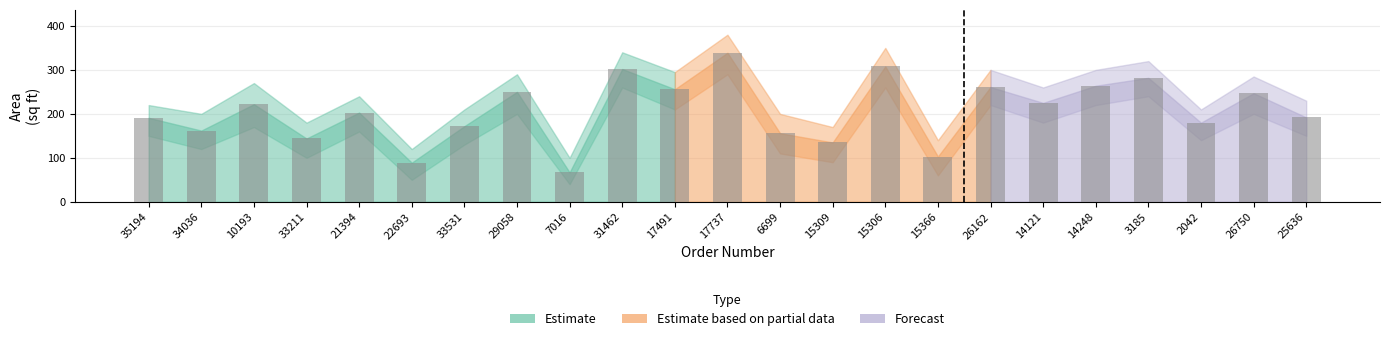

What is the value of the 3rd bar from the left?

222